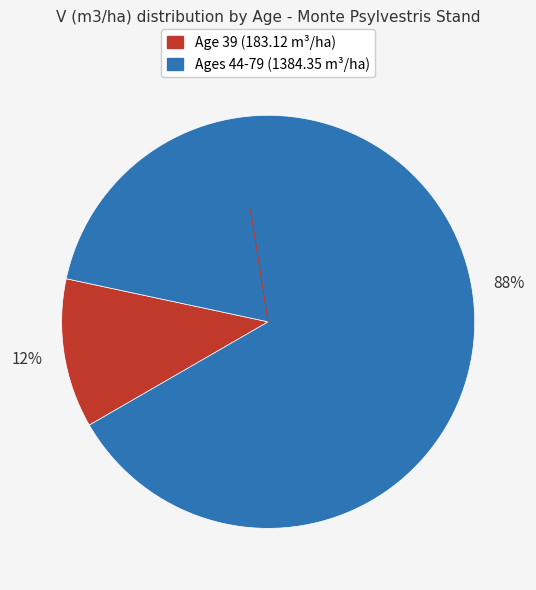

Is there a majority slice in this chart?

Yes